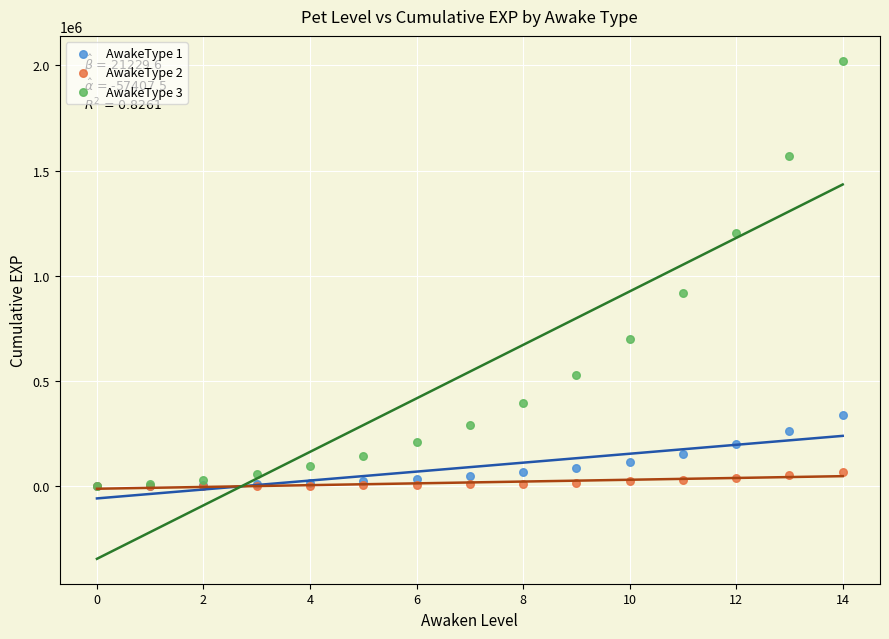

Across all series, what Y value is closest to 1011000?

920000